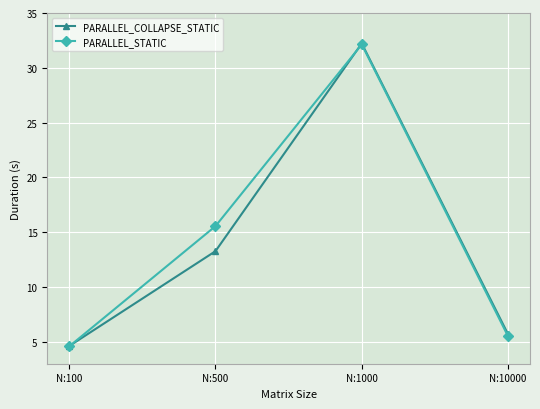

How many intersections are there between PARALLEL_COLLAPSE_STATIC and PARALLEL_STATIC?

2